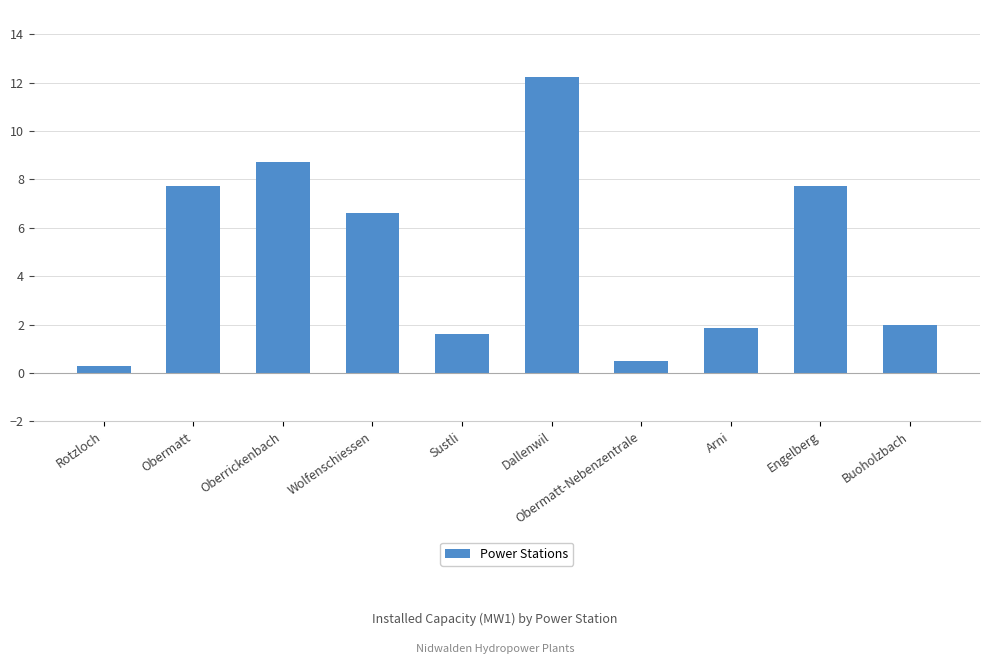

What is the average value?

4.9